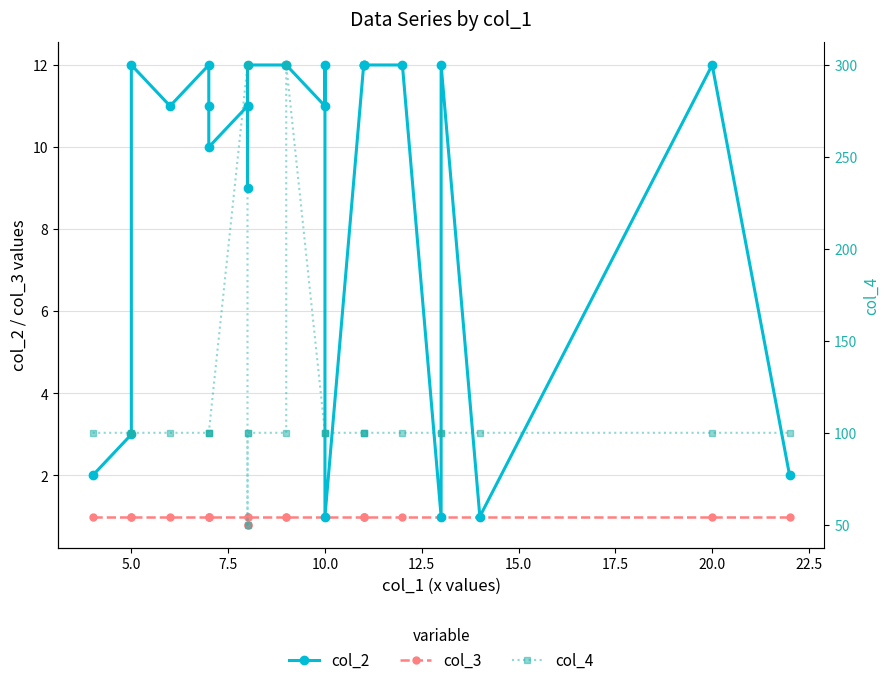

The value of col_4 at 20 is 145.0. True or false?

False